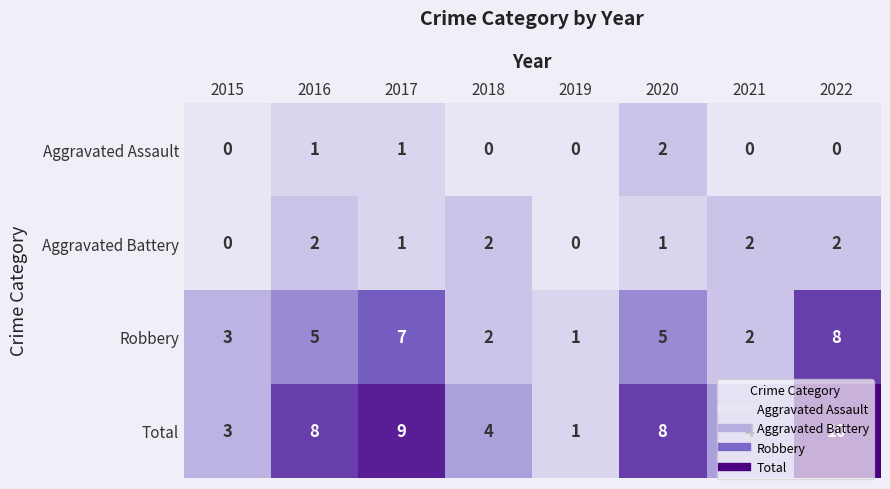

At how many categories does at least one series exceed 0?

8